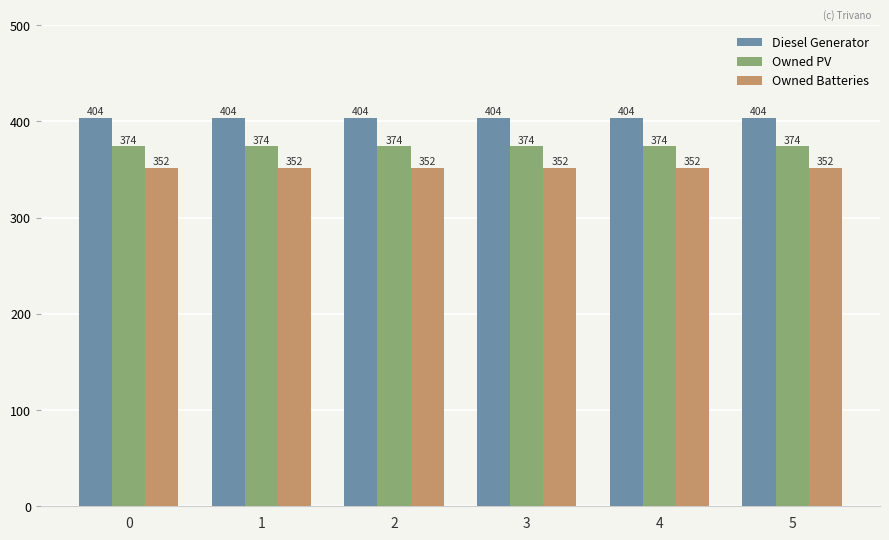

The value of Diesel Generator at 1 is 404. True or false?

True